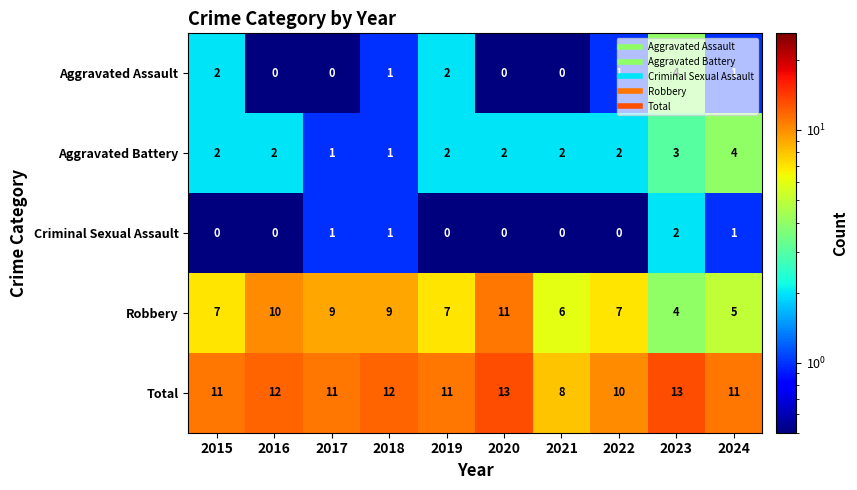

Is it true that Aggravated Battery equals 2 at 2015?

True